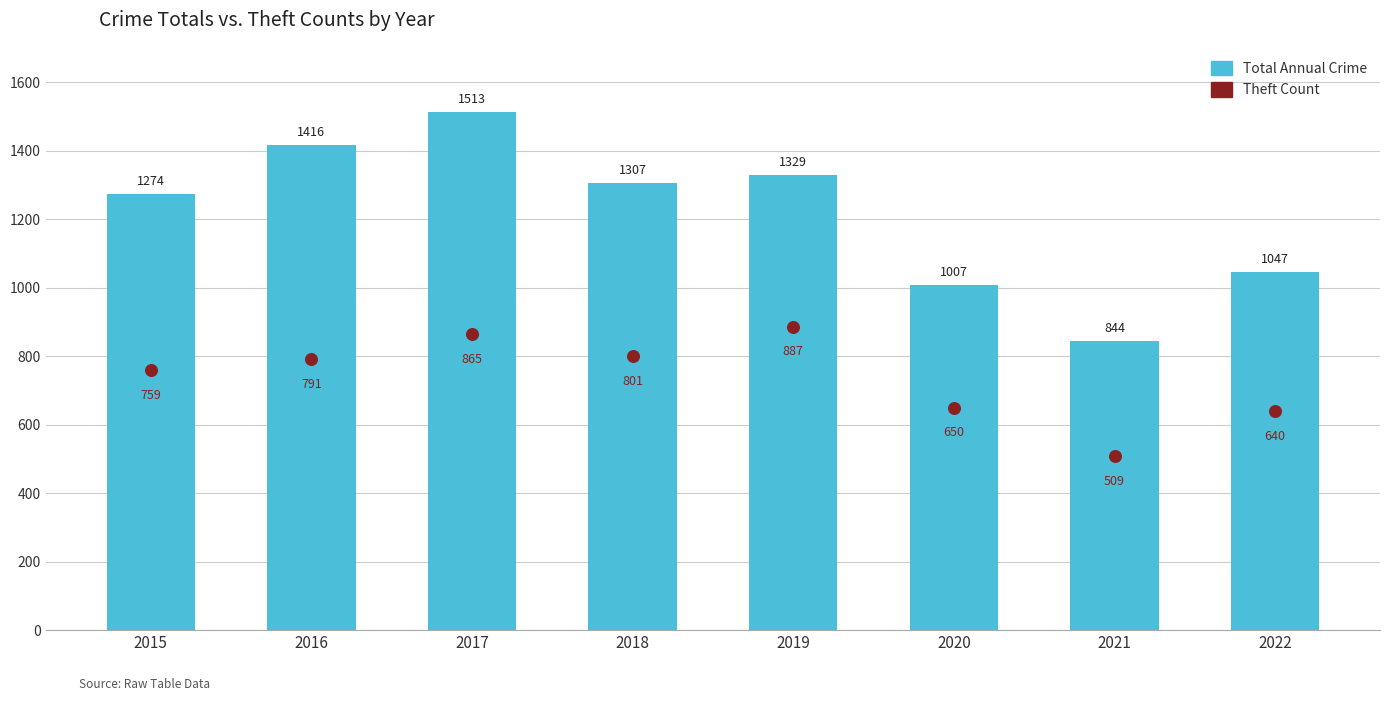

Which series has the largest Y range (max minus min)?

Total Annual Crime